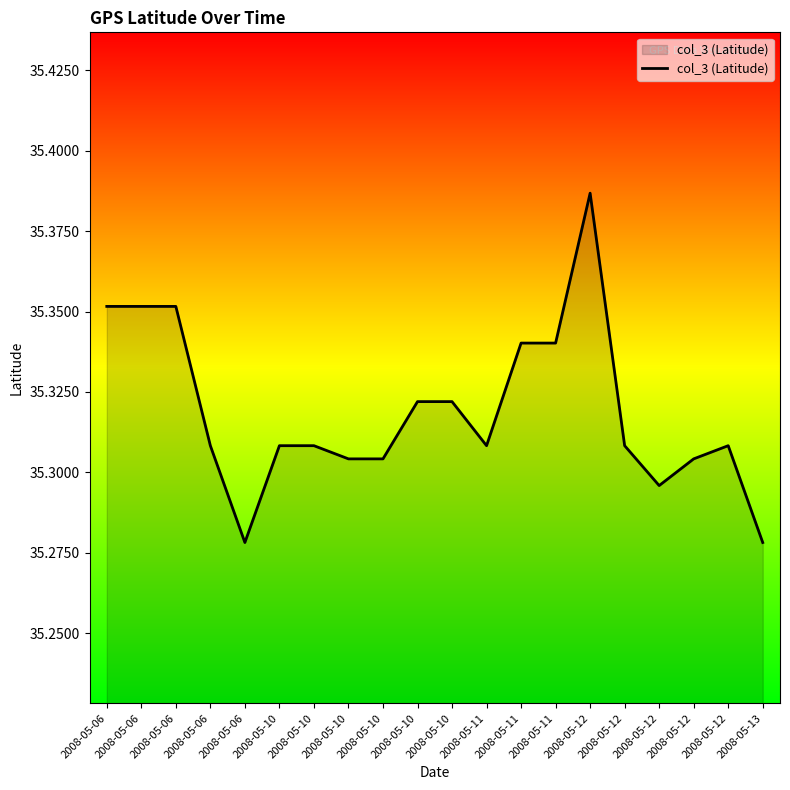

Which category has the highest value across all series?

2008-05-12